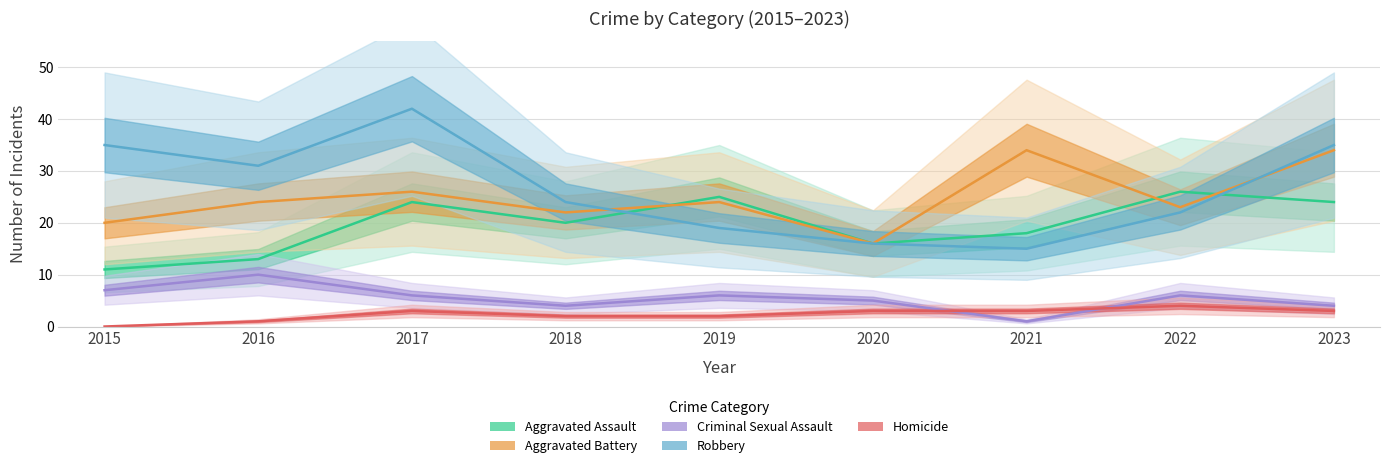

Which category has the highest value in the Aggravated Battery series?

2021